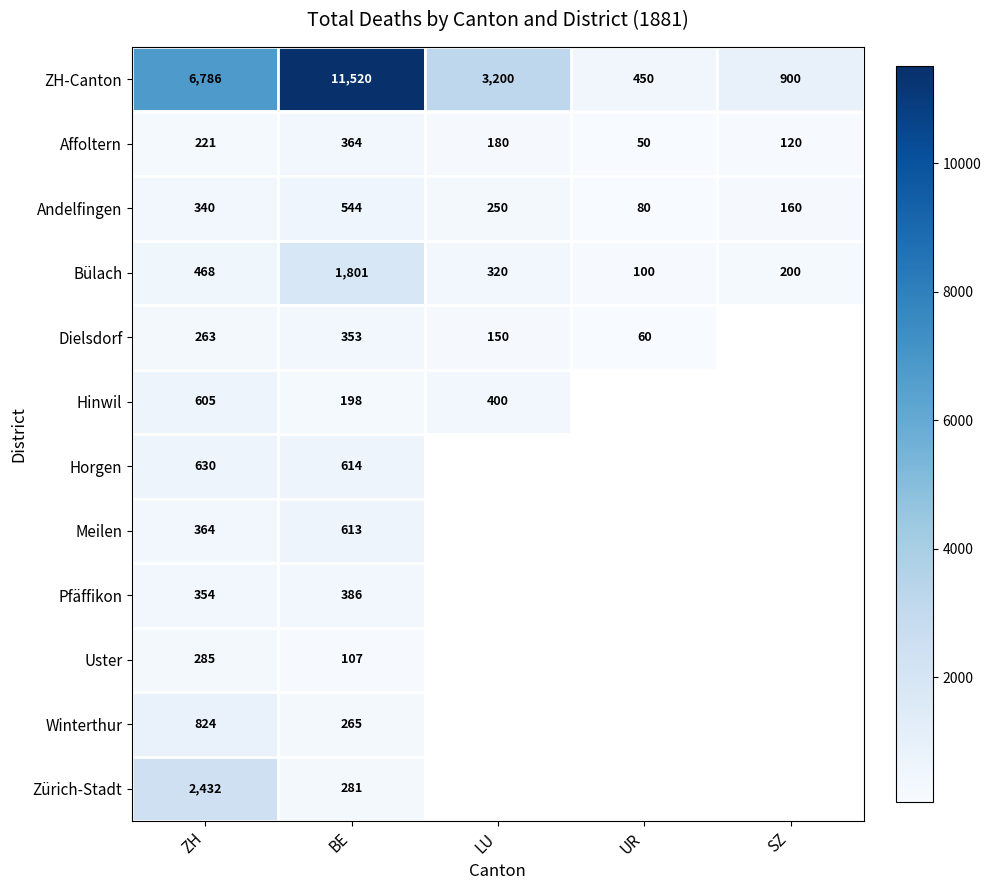

At how many categories does at least one series exceed 3143?

3